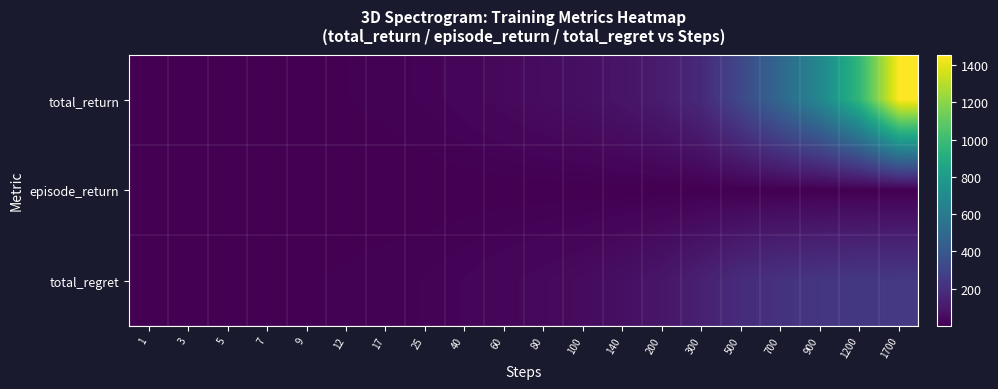

Between 100 and 500, which series saw the biggest shift?

total_return